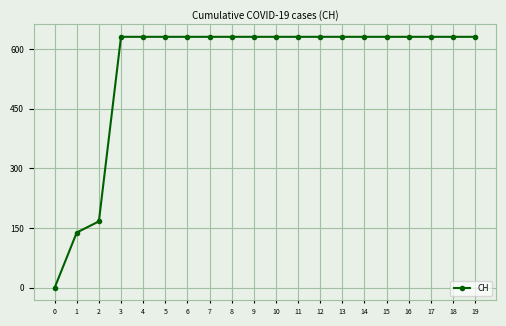

The chart shows a value of 631 at 10. True or false?

True